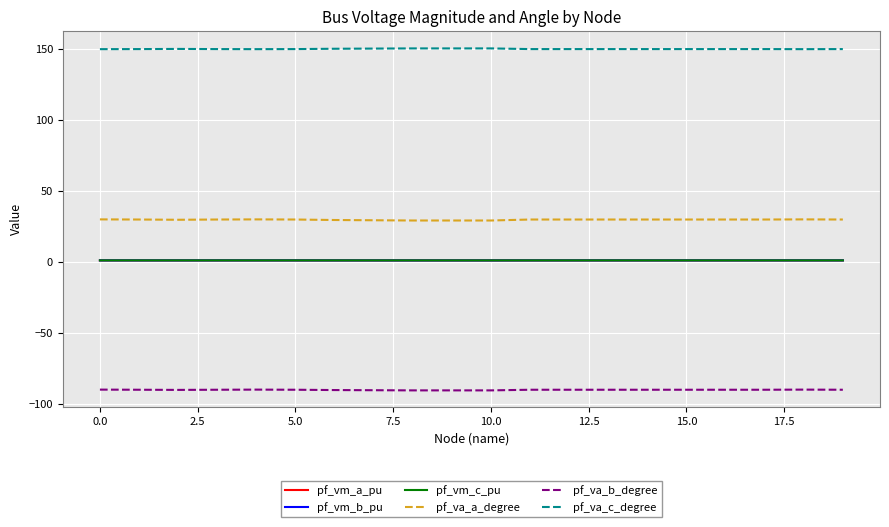

What is the minimum value shown in the chart?

-90.5